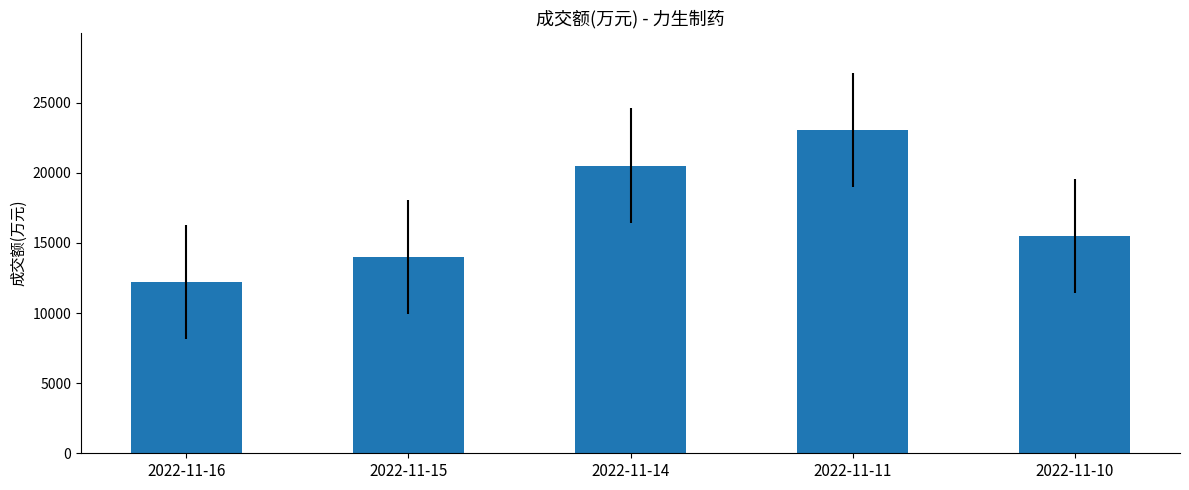

Read the value at 2022-11-14, to the nearest 50.

20500